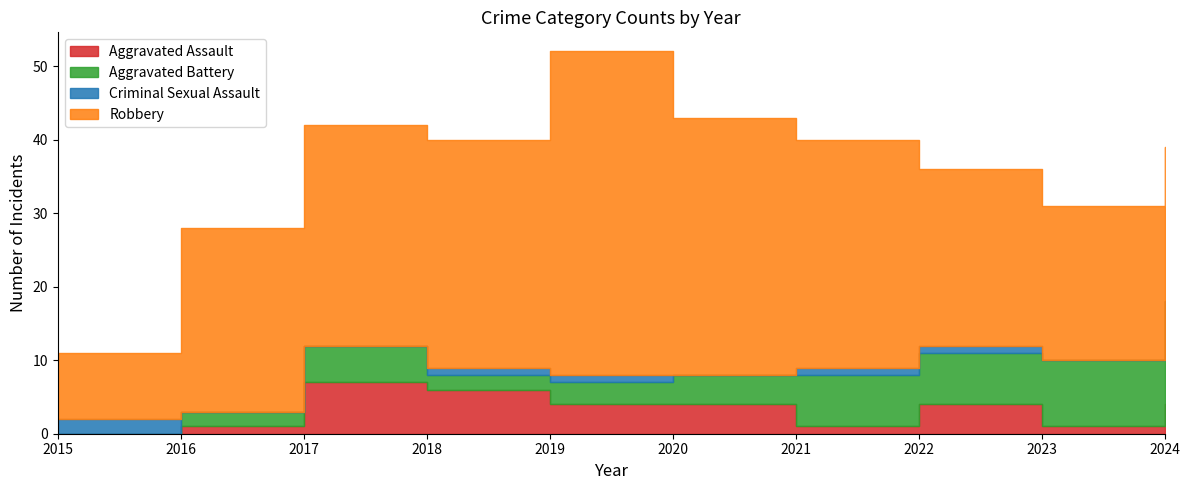

What is the value of the Aggravated Battery point at the 9th from the left?

9